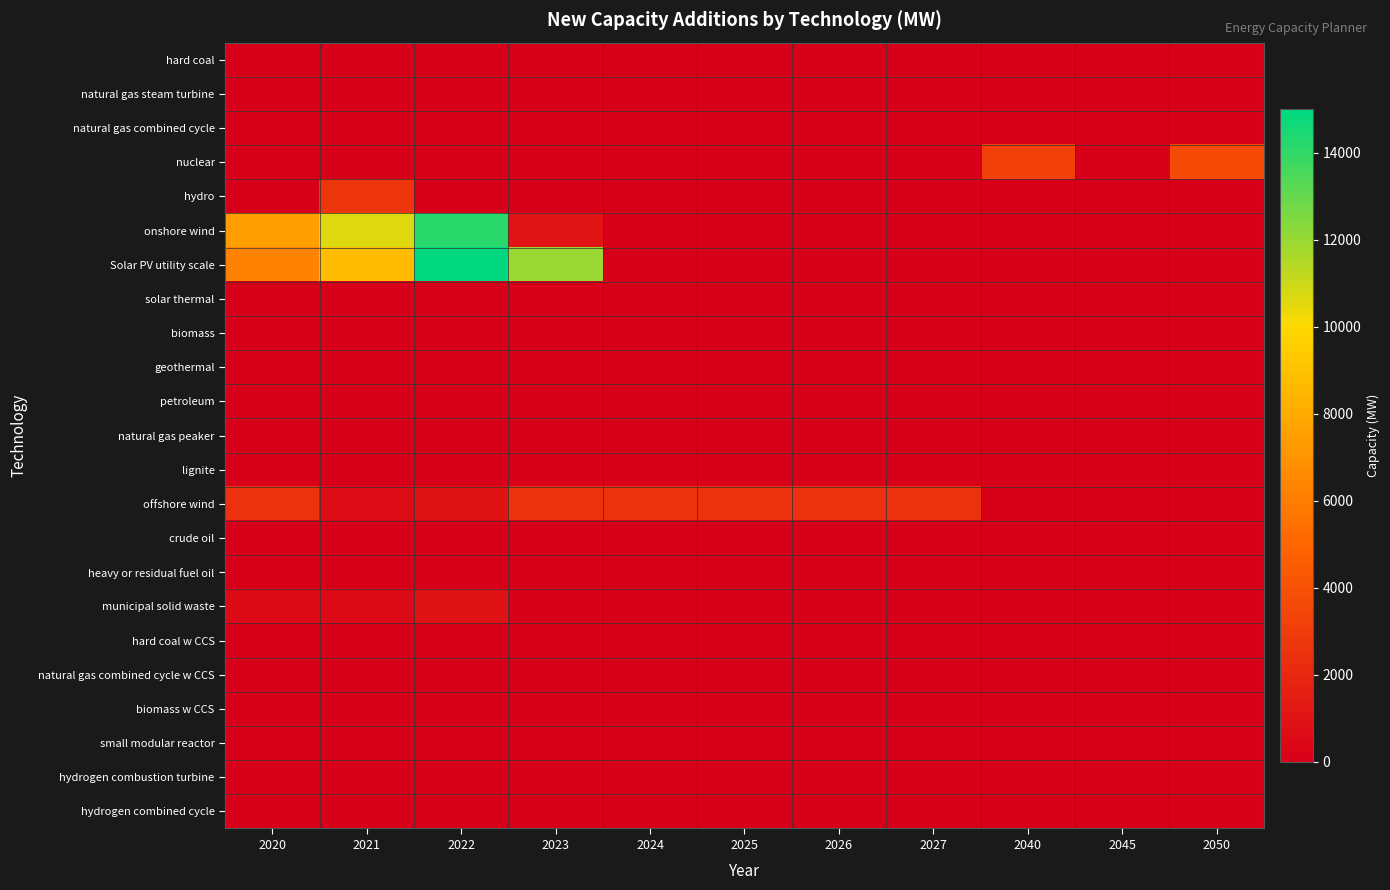

Reading left to right, transcribe all the data shown in this chart.

hard coal: 2020=0.0	2021=0.0	2022=0.0	2023=0.0	2024=0.0	2025=0.0	2026=0.0	2027=0.0	2040=0.0	2045=0.0	2050=0.0
natural gas steam turbine: 2020=0.0	2021=0.0	2022=0.0	2023=0.0	2024=0.0	2025=0.0	2026=0.0	2027=0.0	2040=0.0	2045=0.0	2050=0.0
natural gas combined cycle: 2020=0.0	2021=0.0	2022=0.0	2023=0.0	2024=0.0	2025=0.0	2026=0.0	2027=0.0	2040=0.0	2045=0.0	2050=0.0
nuclear: 2020=0.0	2021=0.0	2022=0.0	2023=0.0	2024=0.0	2025=0.0	2026=0.0	2027=0.0	2040=3192.0	2045=0.0	2050=3658.0
hydro: 2020=0.0	2021=2653.0	2022=0.0	2023=0.0	2024=0.0	2025=0.0	2026=0.0	2027=0.0	2040=0.0	2045=0.0	2050=0.0
onshore wind: 2020=7464.0	2021=10643.0	2022=14122.0	2023=1000.0	2024=0.0	2025=0.0	2026=0.0	2027=0.0	2040=0.0	2045=0.0	2050=0.0
Solar PV utility scale: 2020=6221.0	2021=8749.6	2022=15000.0	2023=12000.0	2024=0.0	2025=0.0	2026=0.0	2027=0.0	2040=0.0	2045=0.0	2050=0.0
solar thermal: 2020=0.0	2021=0.0	2022=0.0	2023=0.0	2024=0.0	2025=0.0	2026=0.0	2027=0.0	2040=0.0	2045=0.0	2050=0.0
biomass: 2020=0.0	2021=0.0	2022=0.0	2023=0.0	2024=0.0	2025=0.0	2026=0.0	2027=0.0	2040=0.0	2045=0.0	2050=0.0
geothermal: 2020=0.0	2021=0.0	2022=0.0	2023=0.0	2024=0.0	2025=0.0	2026=0.0	2027=0.0	2040=0.0	2045=0.0	2050=0.0
petroleum: 2020=0.0	2021=0.0	2022=0.0	2023=0.0	2024=0.0	2025=0.0	2026=0.0	2027=0.0	2040=0.0	2045=0.0	2050=0.0
natural gas peaker: 2020=0.0	2021=0.0	2022=0.0	2023=0.0	2024=0.0	2025=0.0	2026=0.0	2027=0.0	2040=0.0	2045=0.0	2050=0.0
lignite: 2020=0.0	2021=0.0	2022=0.0	2023=0.0	2024=0.0	2025=0.0	2026=0.0	2027=0.0	2040=0.0	2045=0.0	2050=0.0
offshore wind: 2020=2457.0	2021=595.0	2022=963.0	2023=2457.0	2024=2457.0	2025=2457.0	2026=2457.0	2027=2457.0	2040=0.0	2045=0.0	2050=0.0
crude oil: 2020=0.0	2021=0.0	2022=0.0	2023=0.0	2024=0.0	2025=0.0	2026=0.0	2027=0.0	2040=0.0	2045=0.0	2050=0.0
heavy or residual fuel oil: 2020=0.0	2021=0.0	2022=0.0	2023=0.0	2024=0.0	2025=0.0	2026=0.0	2027=0.0	2040=0.0	2045=0.0	2050=0.0
municipal solid waste: 2020=512.3	2021=512.3	2022=908.0	2023=0.0	2024=0.0	2025=0.0	2026=0.0	2027=0.0	2040=0.0	2045=0.0	2050=0.0
hard coal w CCS: 2020=0.0	2021=0.0	2022=0.0	2023=0.0	2024=0.0	2025=0.0	2026=0.0	2027=0.0	2040=0.0	2045=0.0	2050=0.0
natural gas combined cycle w CCS: 2020=0.0	2021=0.0	2022=0.0	2023=0.0	2024=0.0	2025=0.0	2026=0.0	2027=0.0	2040=0.0	2045=0.0	2050=0.0
biomass w CCS: 2020=0.0	2021=0.0	2022=0.0	2023=0.0	2024=0.0	2025=0.0	2026=0.0	2027=0.0	2040=0.0	2045=0.0	2050=0.0
small modular reactor: 2020=0.0	2021=0.0	2022=0.0	2023=0.0	2024=0.0	2025=0.0	2026=0.0	2027=0.0	2040=0.0	2045=0.0	2050=0.0
hydrogen combustion turbine: 2020=0.0	2021=0.0	2022=0.0	2023=0.0	2024=0.0	2025=0.0	2026=0.0	2027=0.0	2040=0.0	2045=0.0	2050=0.0
hydrogen combined cycle: 2020=0.0	2021=0.0	2022=0.0	2023=0.0	2024=0.0	2025=0.0	2026=0.0	2027=0.0	2040=0.0	2045=0.0	2050=0.0